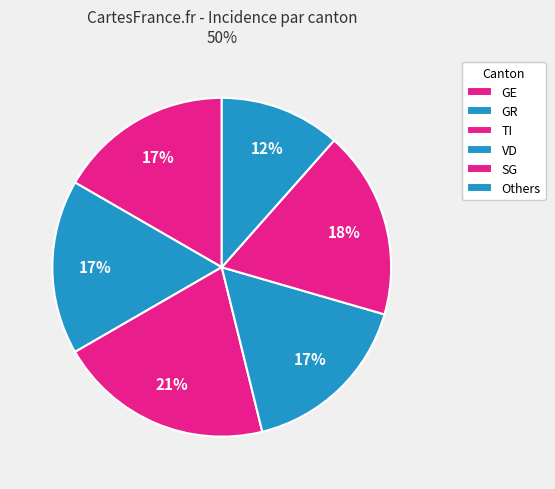

How many slices are in this pie chart?

6